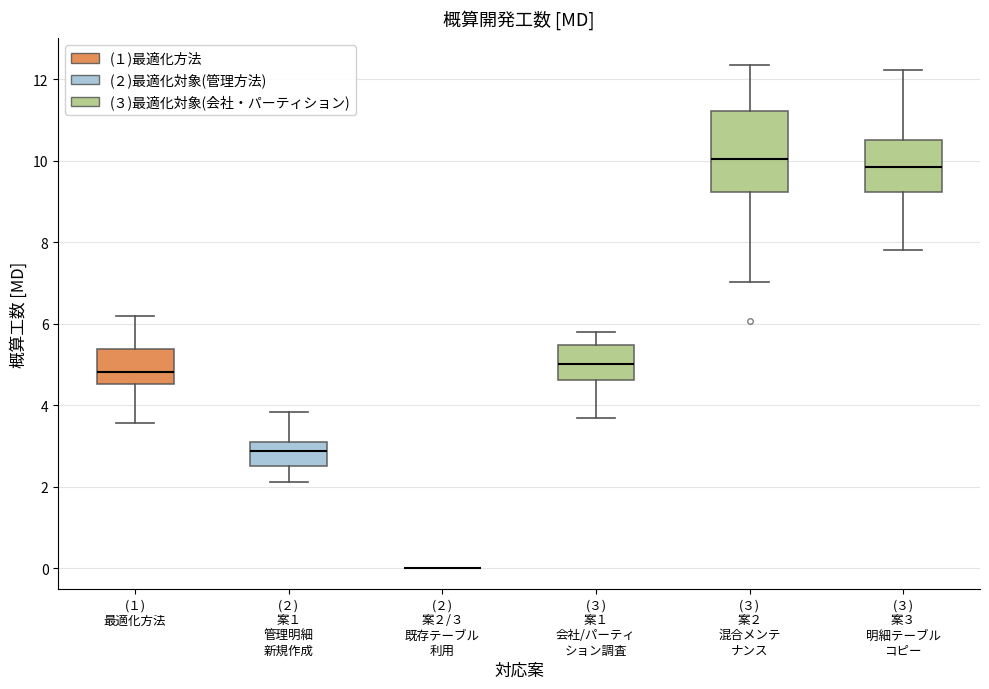

Reading left to right, transcribe this box plot: for each box, give where its median line is, the range the box spans, and where its two whiskers end, as read against the y-axis. The values are not printed on the chart, so give them approximately, as read against the axis.

(１) 最適化方法: median 4.8, box 4.6 to 5.4, whiskers 3.6 to 6.2
(２) 案１ 管理明細 新規作成: median 2.8, box 2.6 to 3.0, whiskers 2.2 to 3.8
(２) 案２/３ 既存テーブル 利用: box collapsed to a line at 0.0, whiskers 0.0 to 0.0
(３) 案１ 会社/パーティ ション調査: median 5.0, box 4.6 to 5.4, whiskers 3.6 to 5.8
(３) 案２ 混合メンテ ナンス: median 10.0, box 9.2 to 11.2, whiskers 7.0 to 12.4
(３) 案３ 明細テーブル コピー: median 9.8, box 9.2 to 10.6, whiskers 7.8 to 12.2